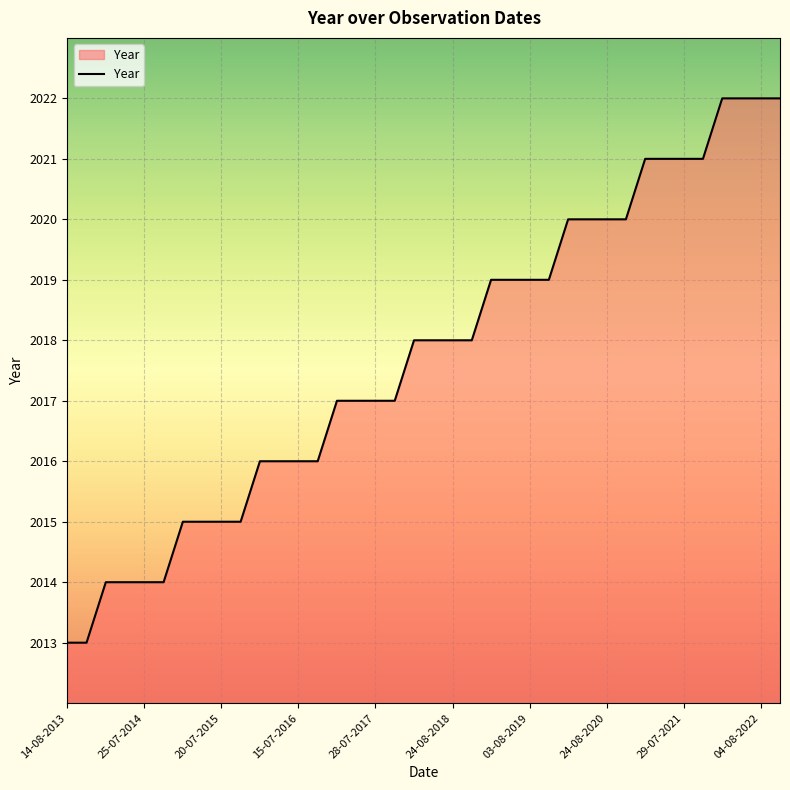

What is the difference between the maximum and minimum values?

9